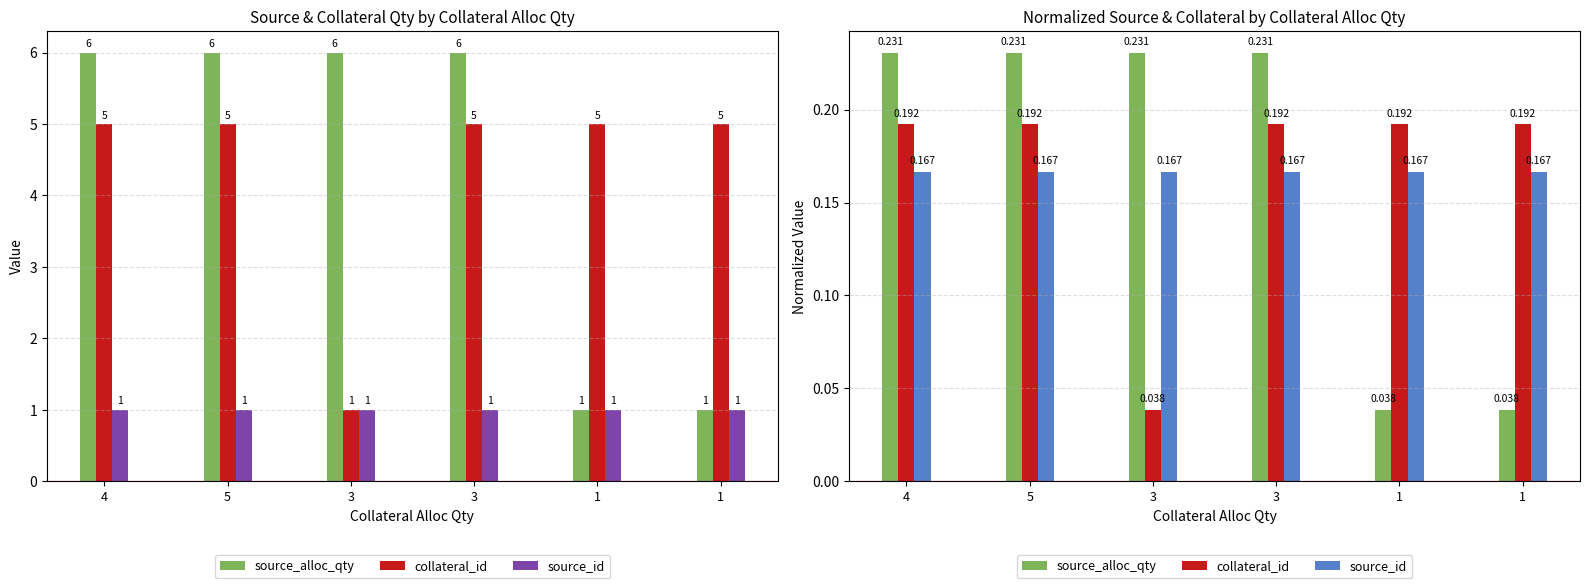

Which category has the highest value across all series?

4